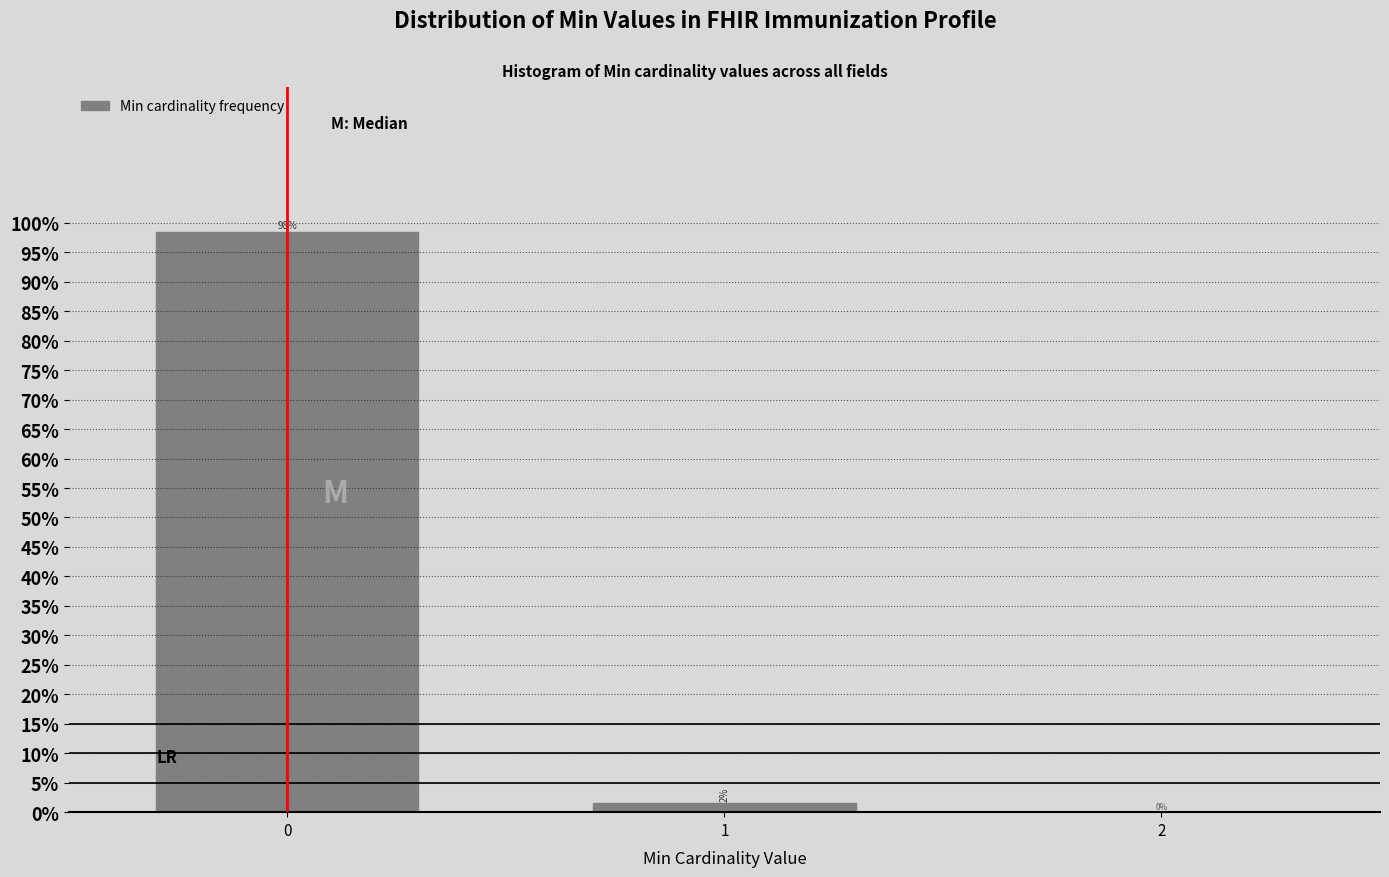

Is it true that the value at 2 is -58.9?

False